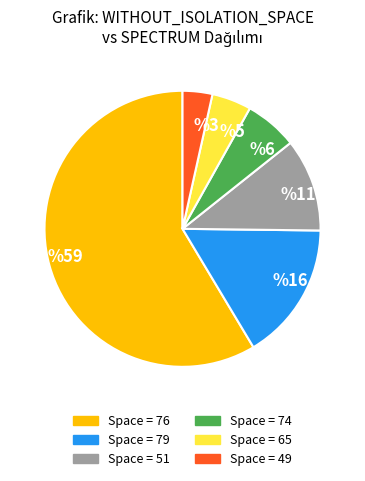

Is there any slice that represents more than half of the pie?

Yes